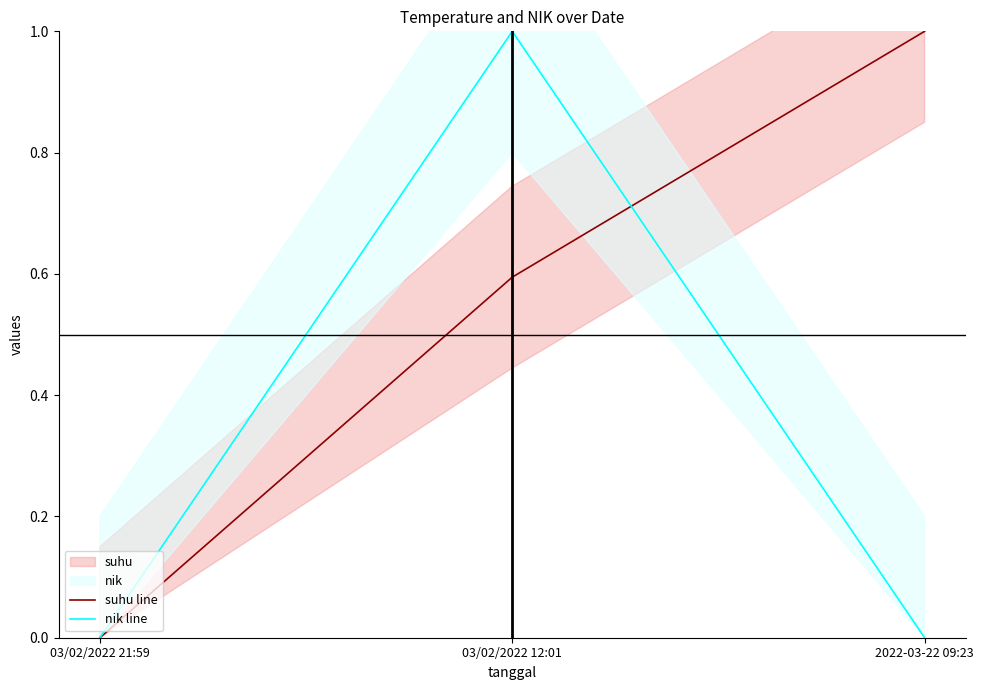

Count the suhu line values in the range 0 to 1.

3